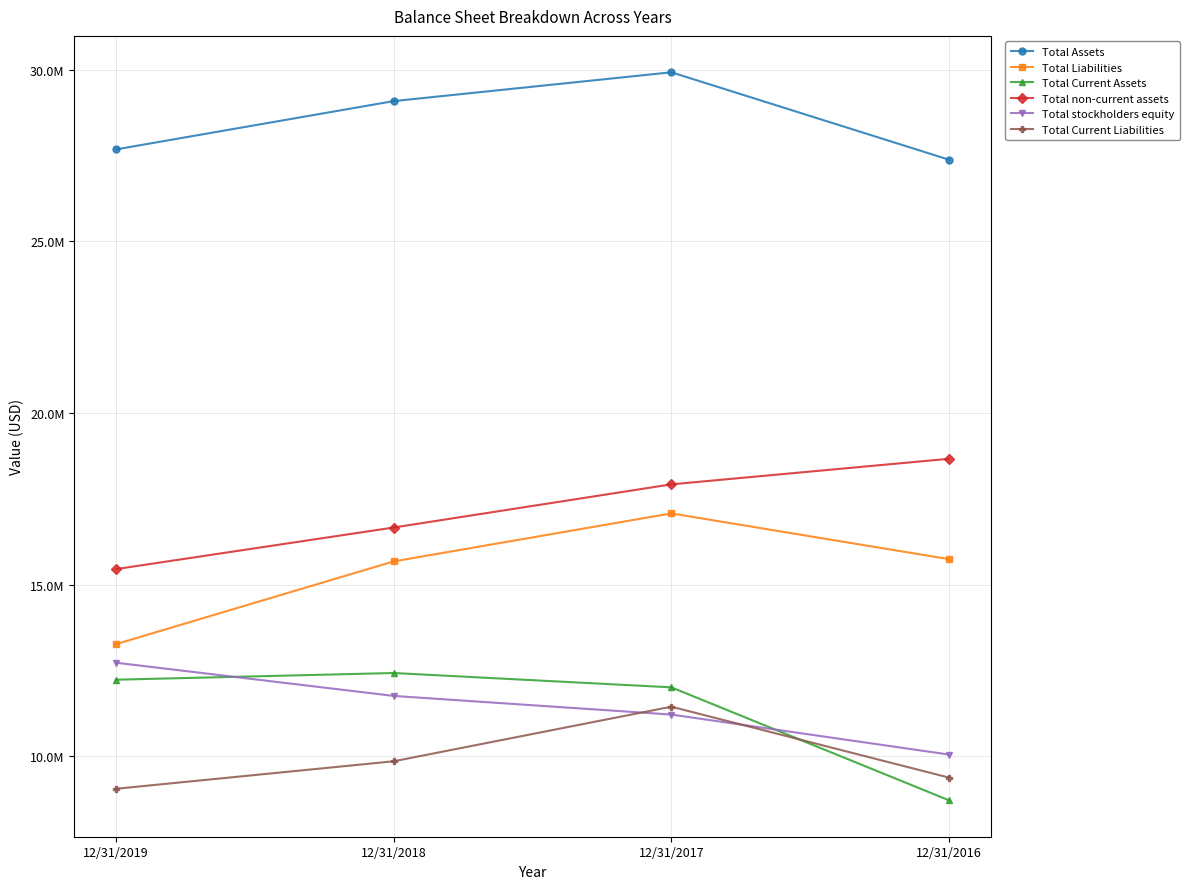

Is the value of Total Liabilities at 12/31/2017 greater than the value of Total Current Liabilities at 12/31/2016?

Yes